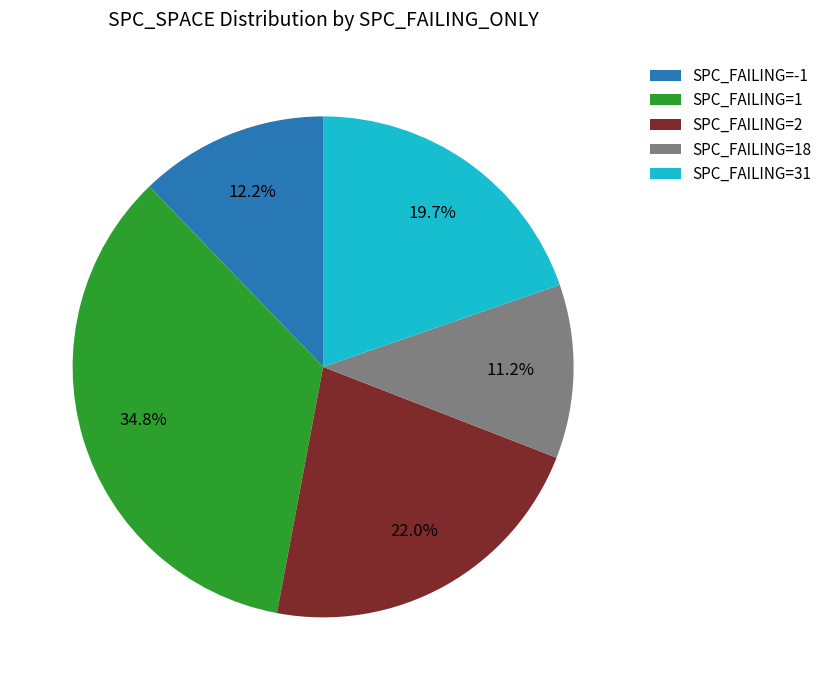

How many slices are in this pie chart?

5